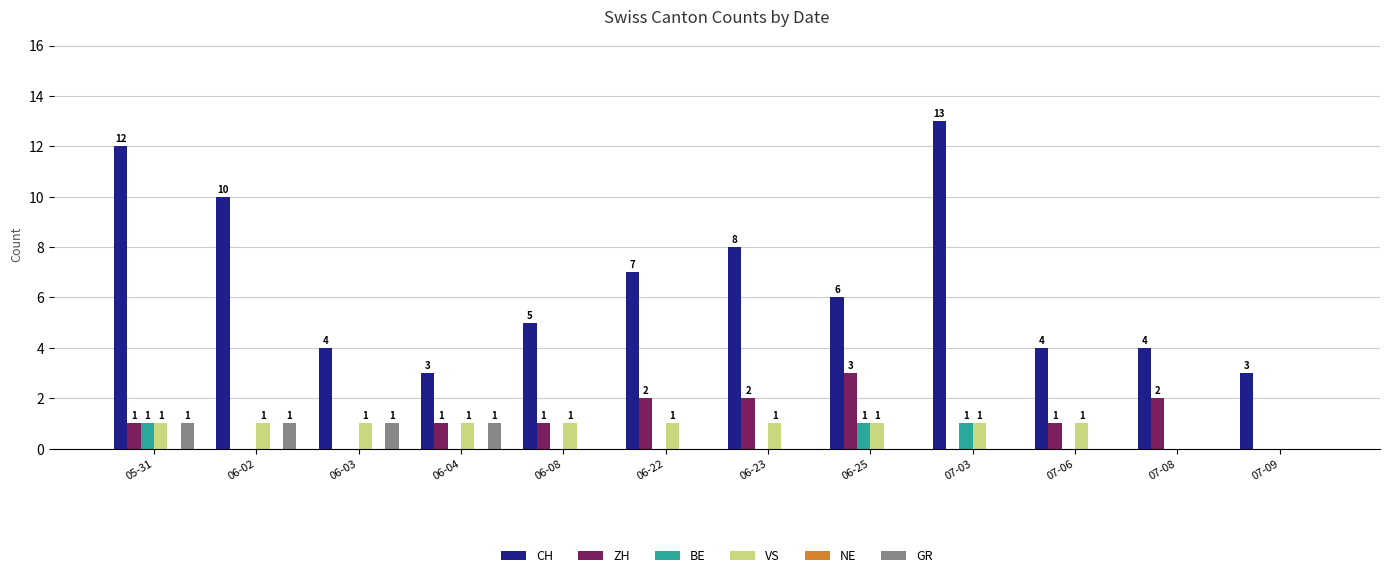

What is the average value of the CH series?

7